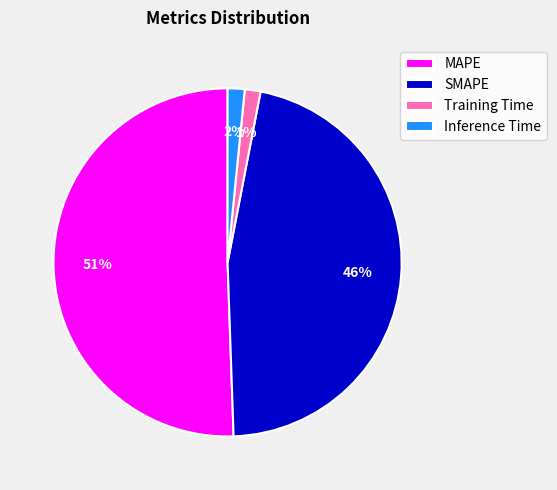

Is the sum of MAPE and SMAPE greater than half?

Yes